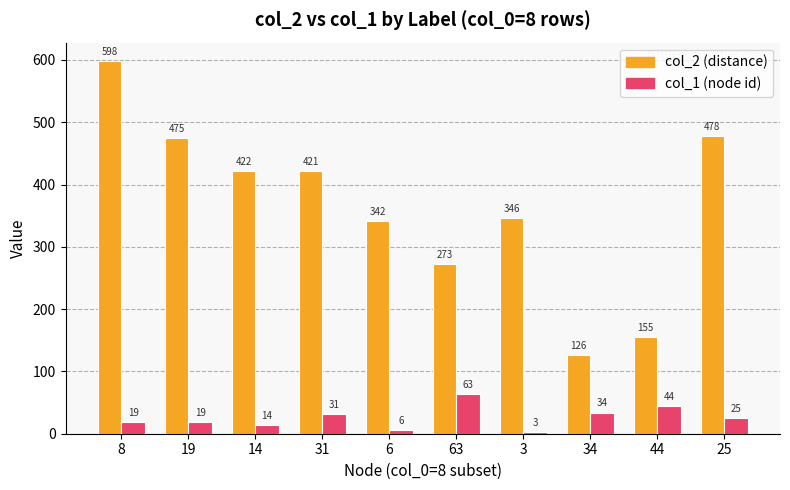

What is the difference between the highest and lowest values at 8?

579